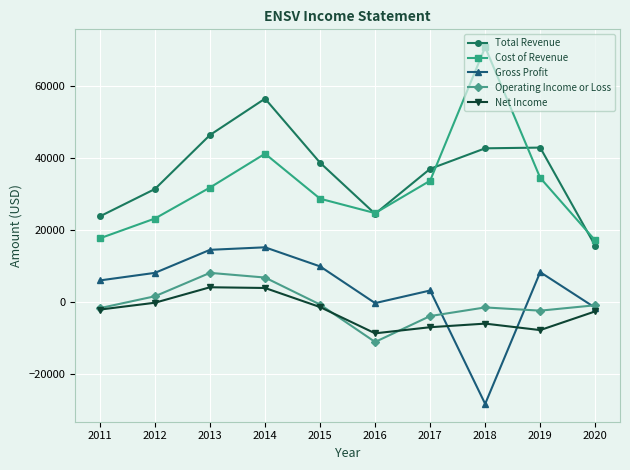

What is the difference between the maximum and minimum values in the Operating Income or Loss series?

19200